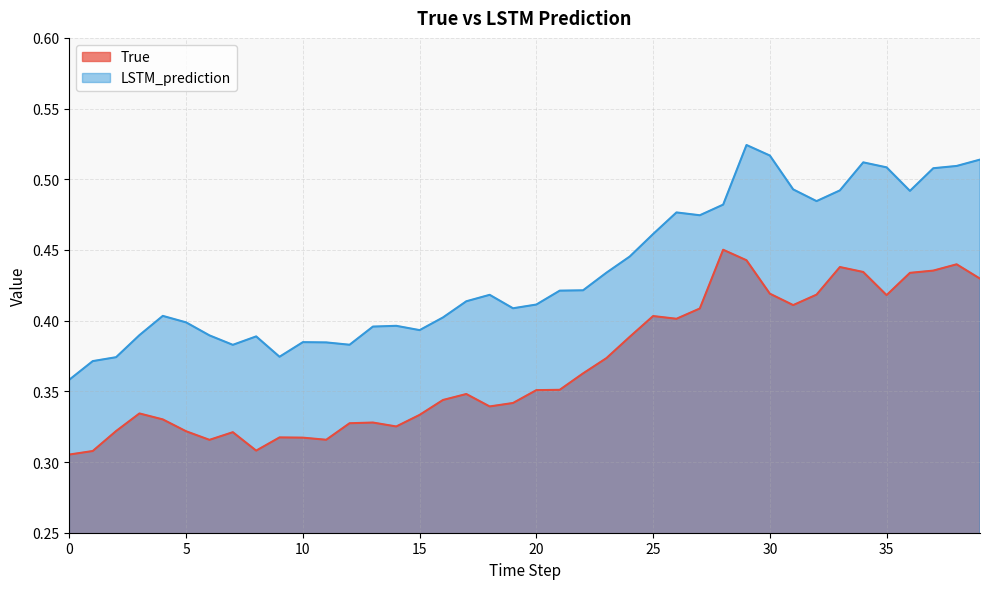

True or false: True and LSTM_prediction cross at least once.

False